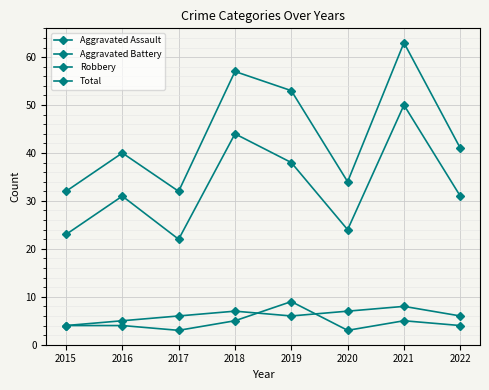

Is it true that Aggravated Assault equals 5 at 2021?

True